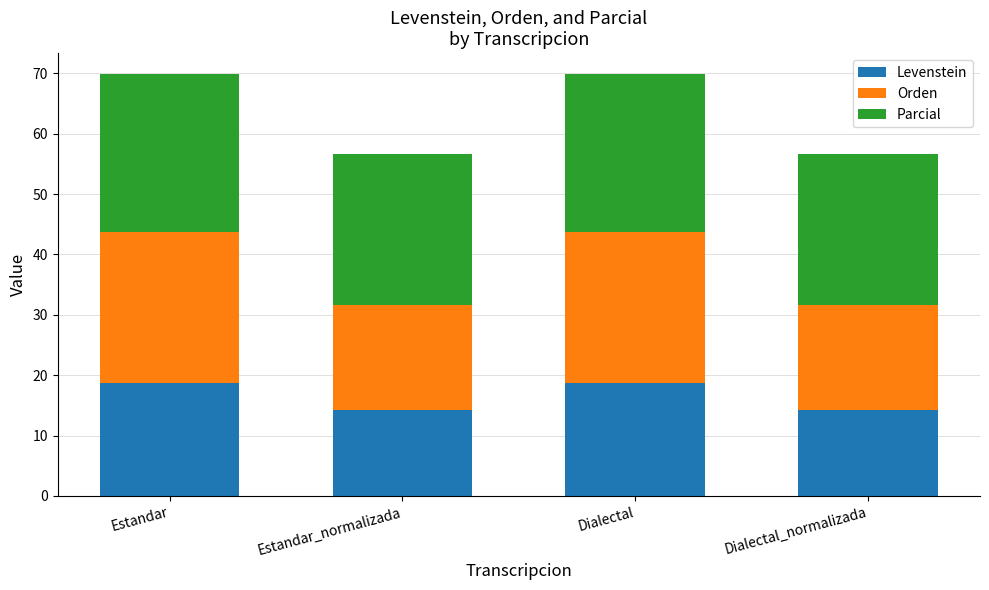

What is the total value across all series at Estandar?

69.8